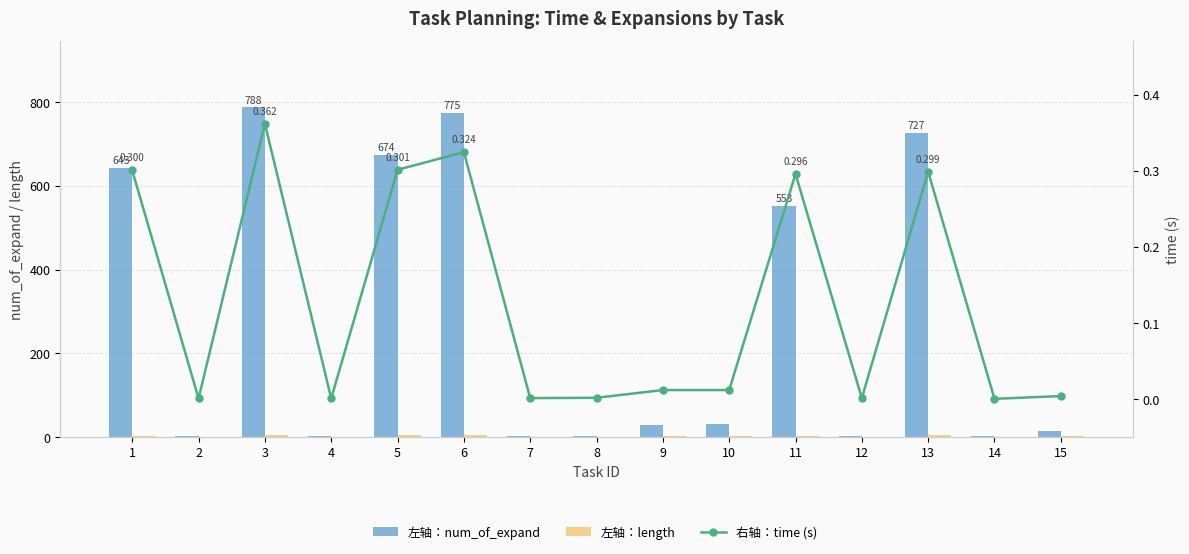

Which has a higher value, 13 or 12?

13